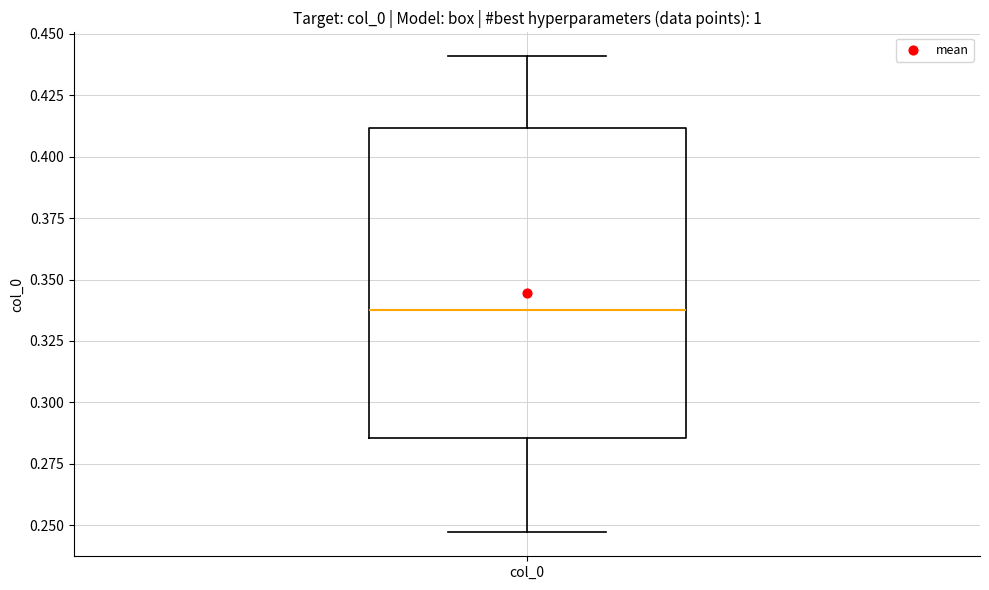

Where does the upper whisker of the box for col_0 end on the y-axis? The values are not printed on the chart, so give them approximately, as read against the axis.

0.440